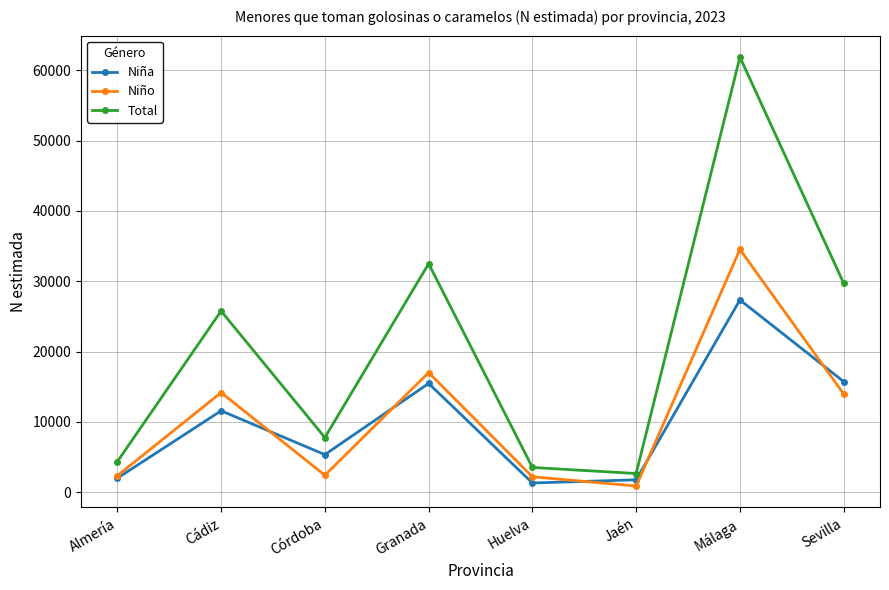

How many data points does each series have?

8